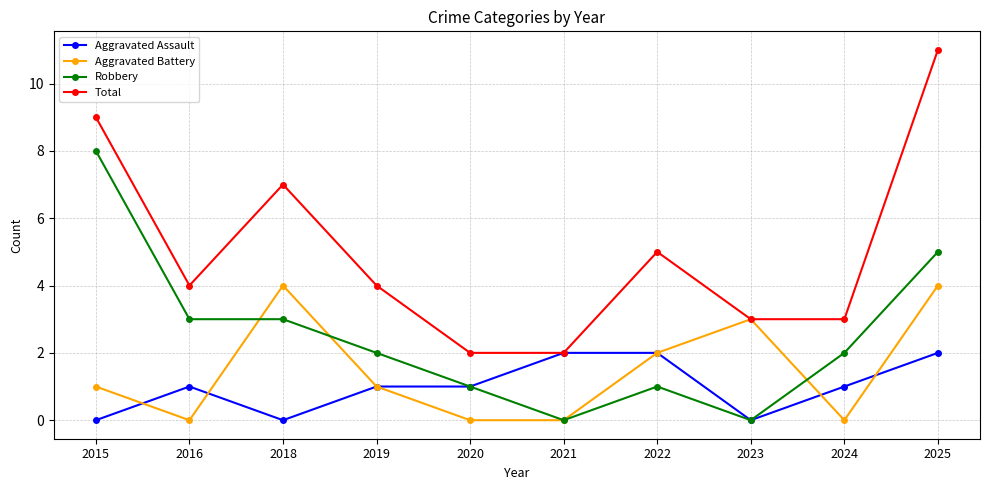

Count the number of categories in the chart.

10